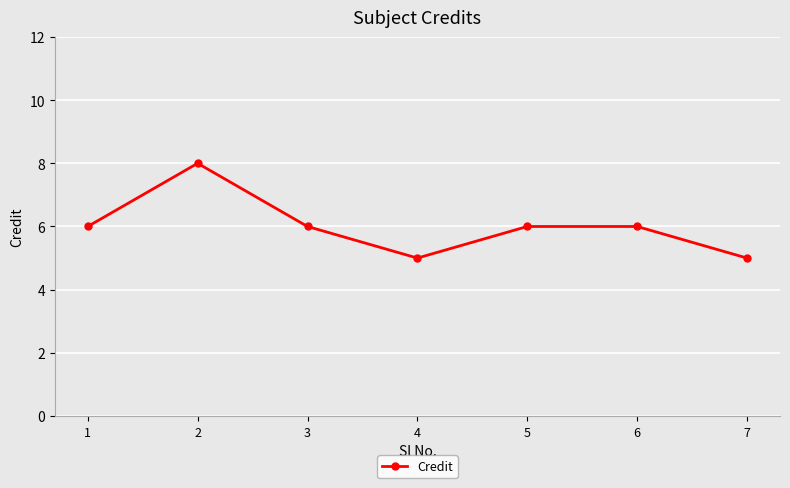

Reading left to right, what are all the values shown in this chart?

6	8	6	5	6	6	5